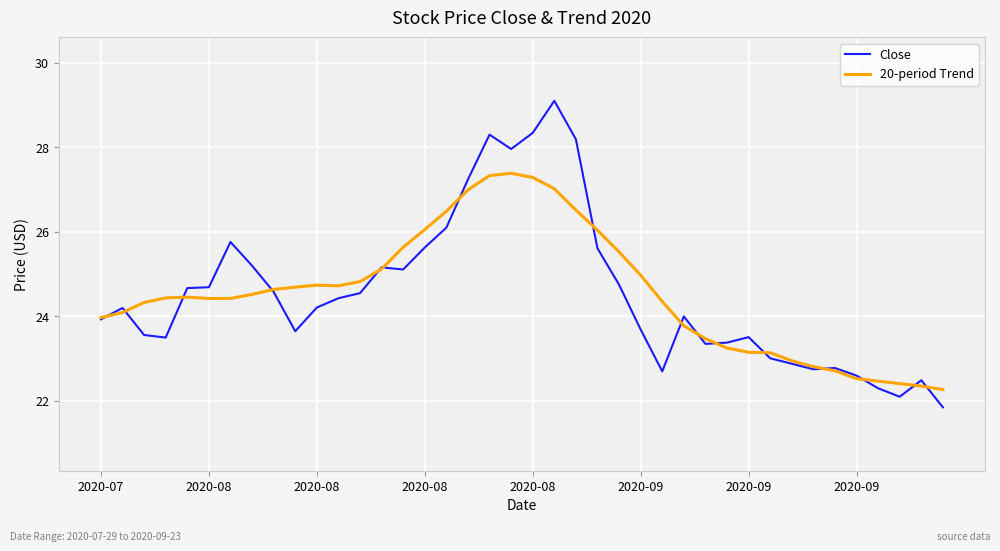

What is the smallest value displayed?

21.9